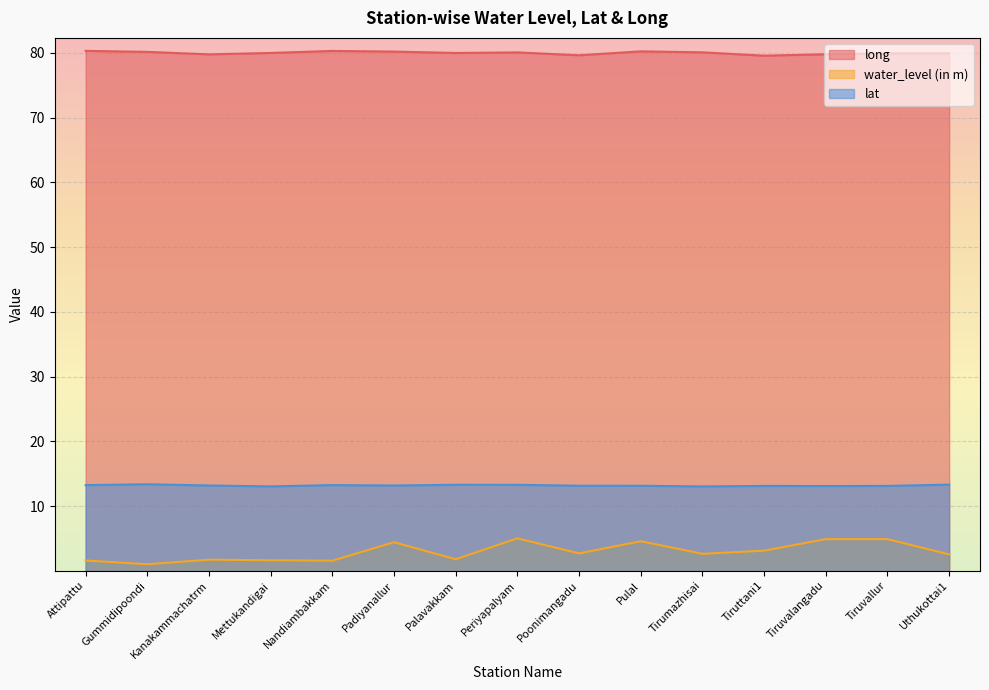

How many data points does each series have?

15